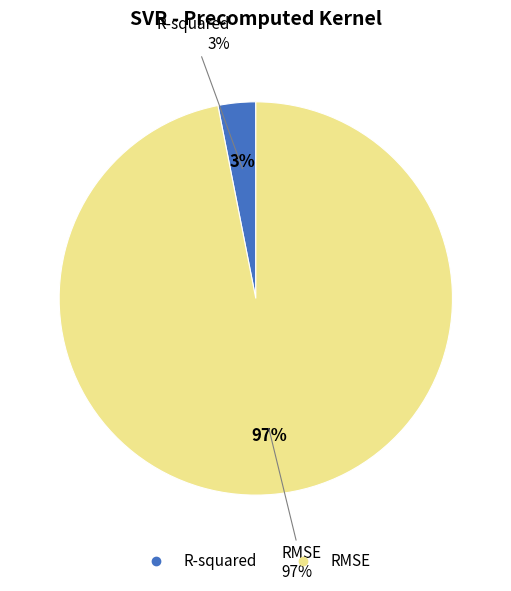

To the nearest percent, what percentage of the pie is R-squared?

3%